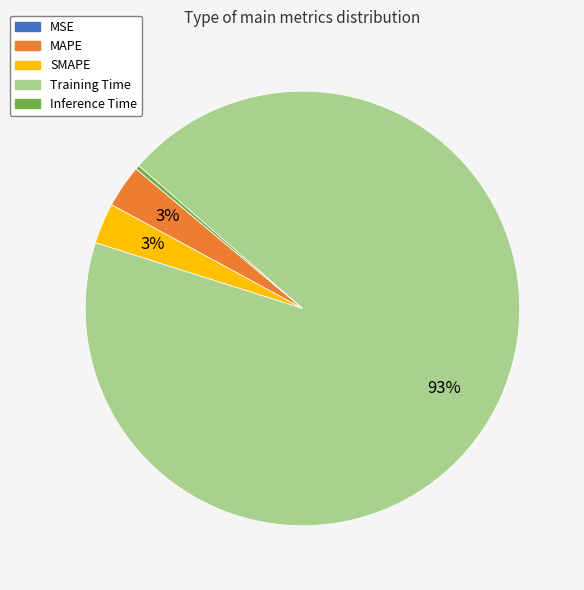

What is the largest slice in the pie chart?

Training Time